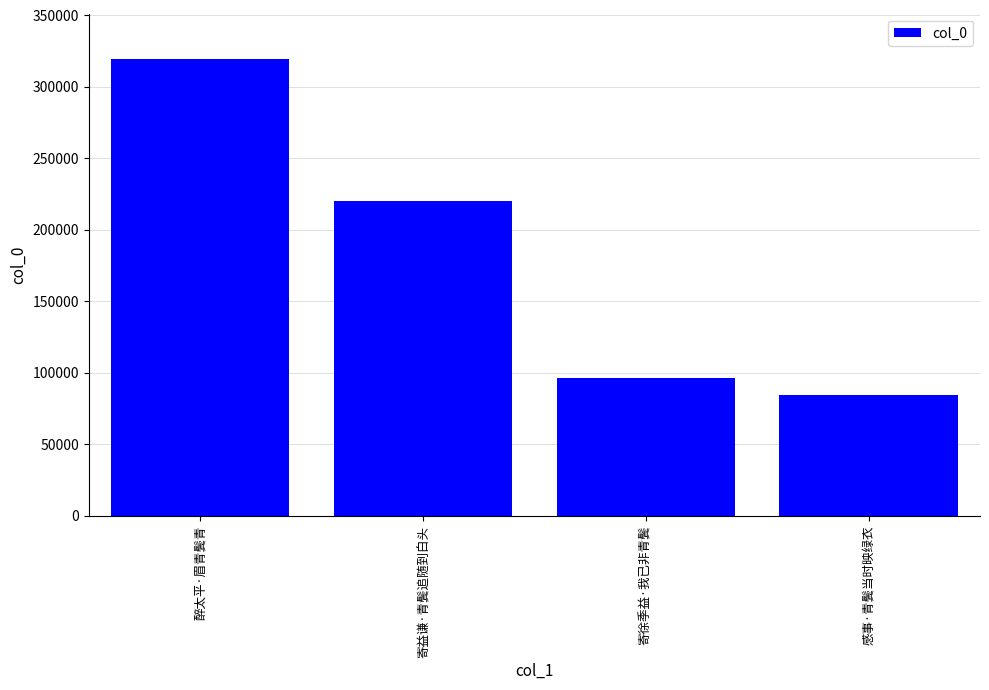

How many data points are less than 220133?

2